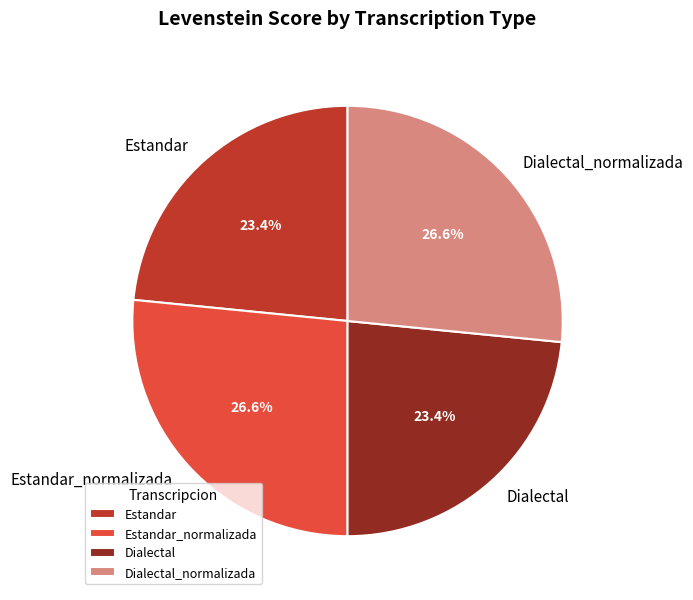

What portion of the pie excludes Dialectal_normalizada?

73.4%